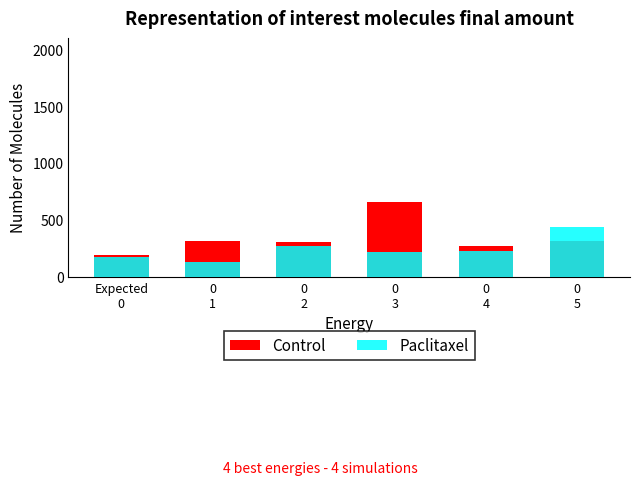

What position from the left is Expected
0?

1